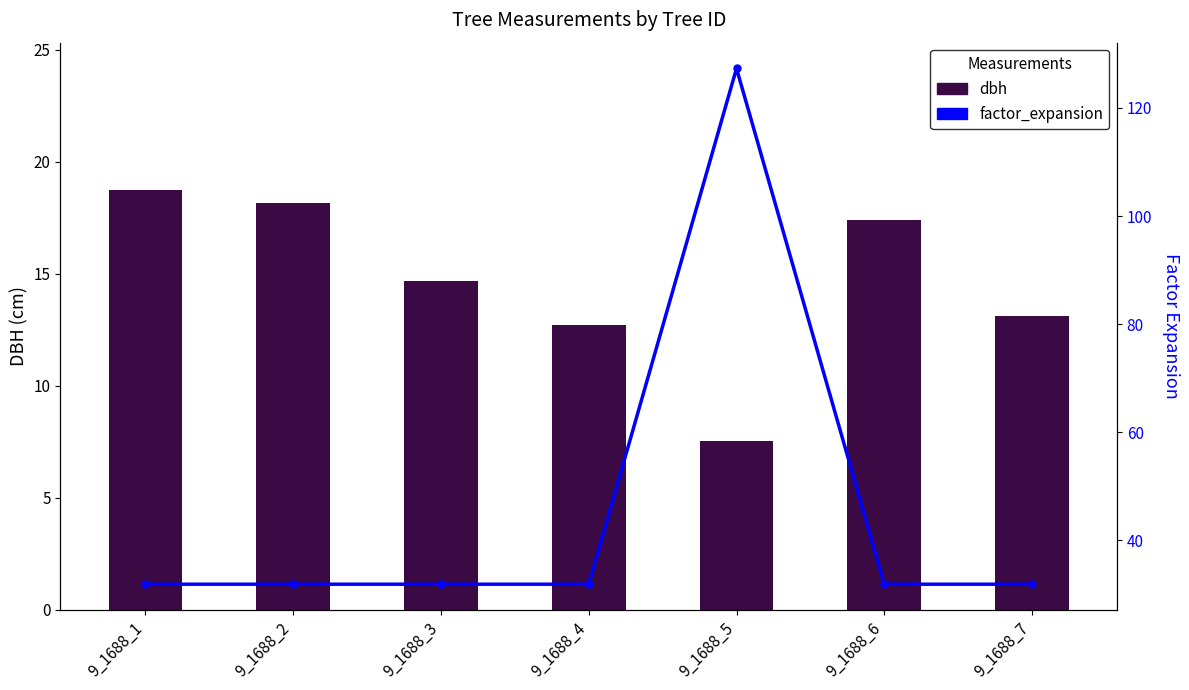

What is the sum of the factor_expansion values at 9_1688_4 and 9_1688_3?

63.7